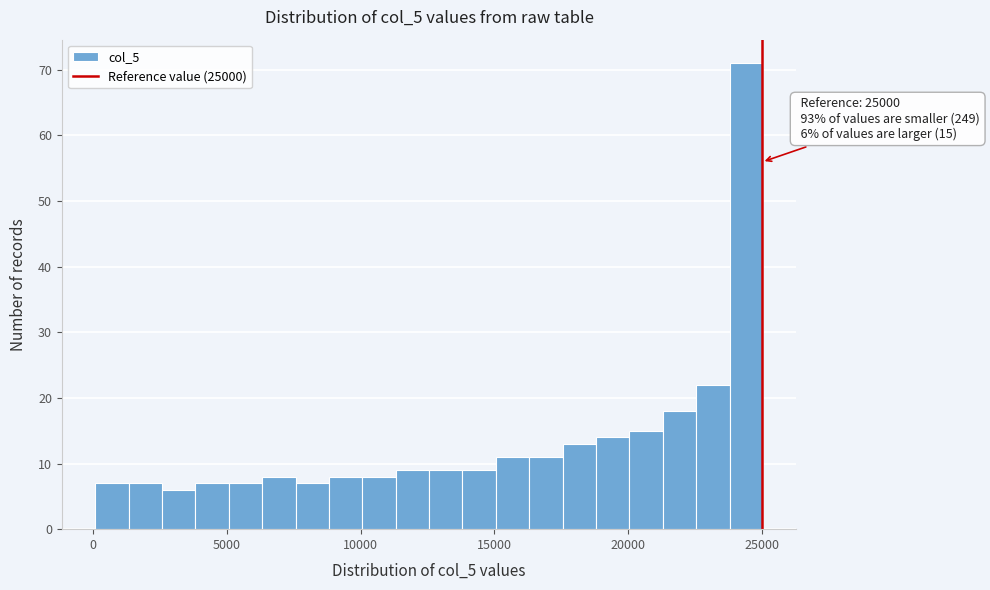

Read against the x-axis, roughly where is the centre of the tallest bar?

24500